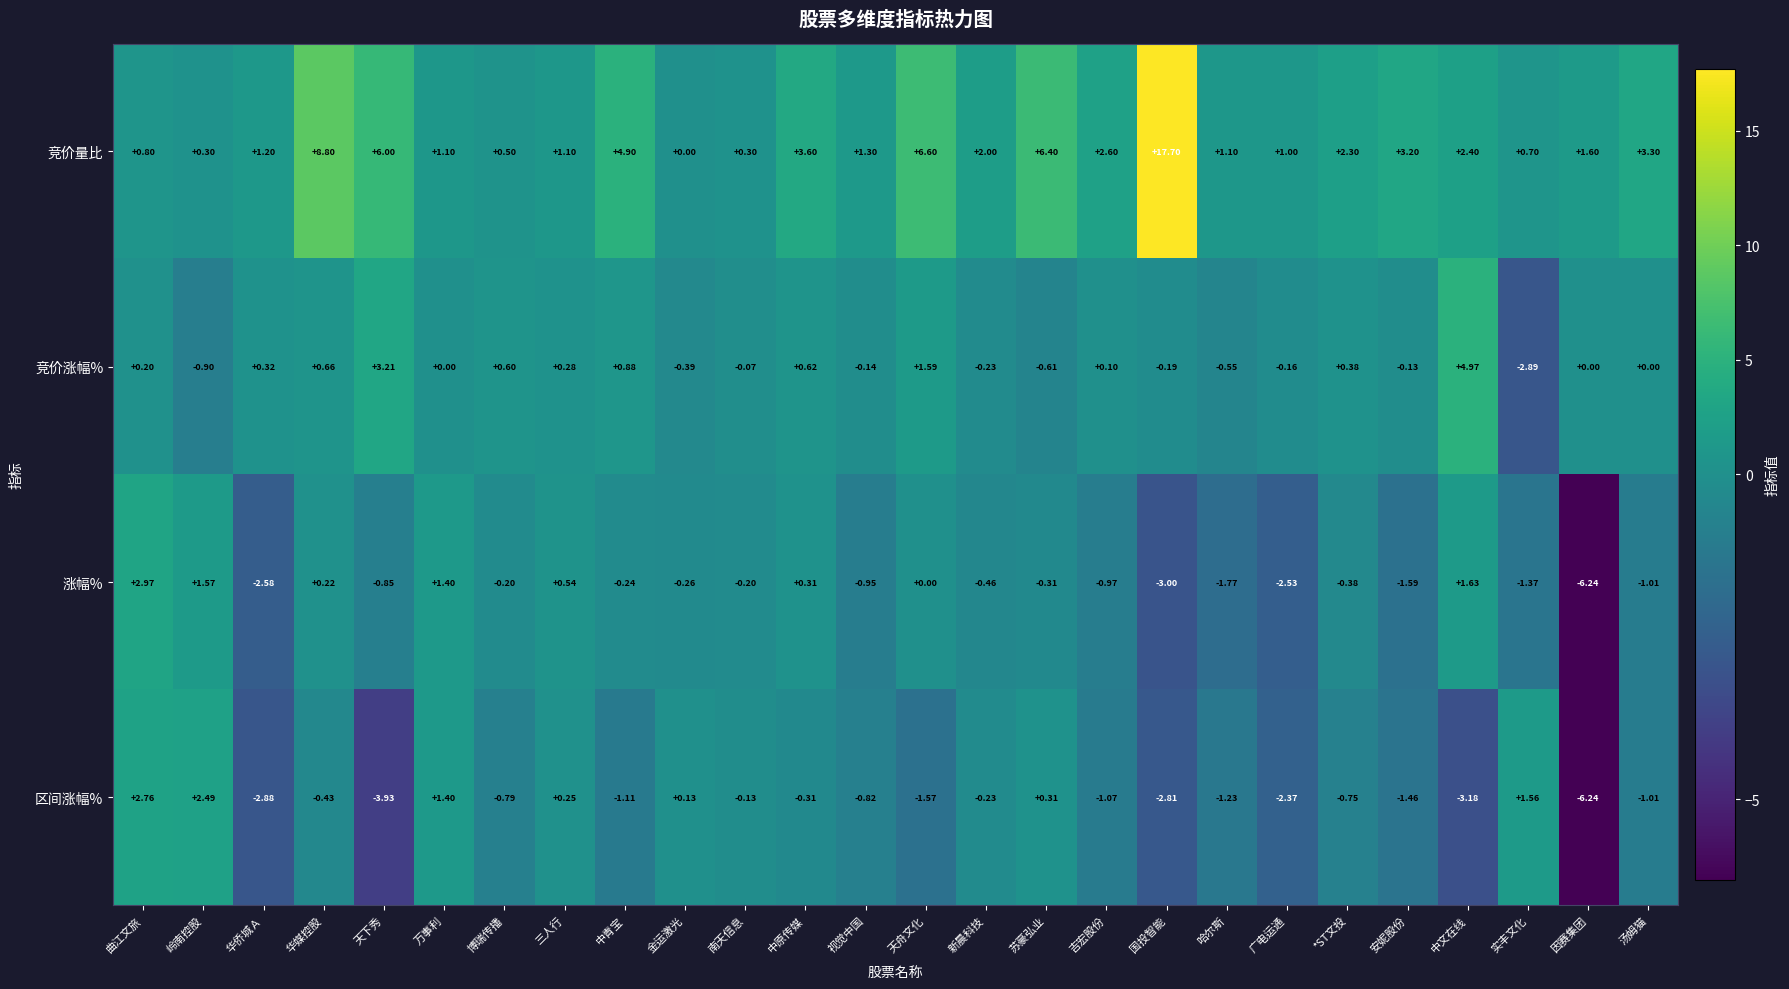

Rank the series at 实丰文化 from lowest to highest value.

竞价涨幅%, 涨幅%, 竞价量比, 区间涨幅%